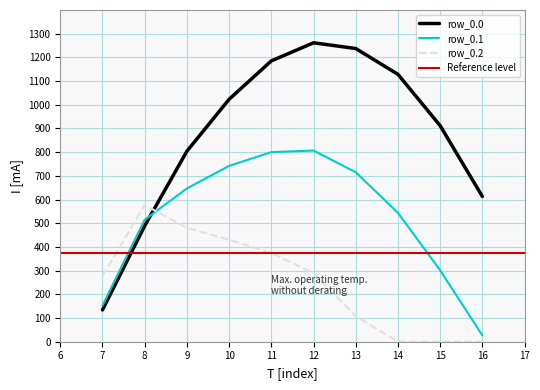

Between which two adjacent categories do row_0.1 and row_0.2 first intersect?

8 and 9